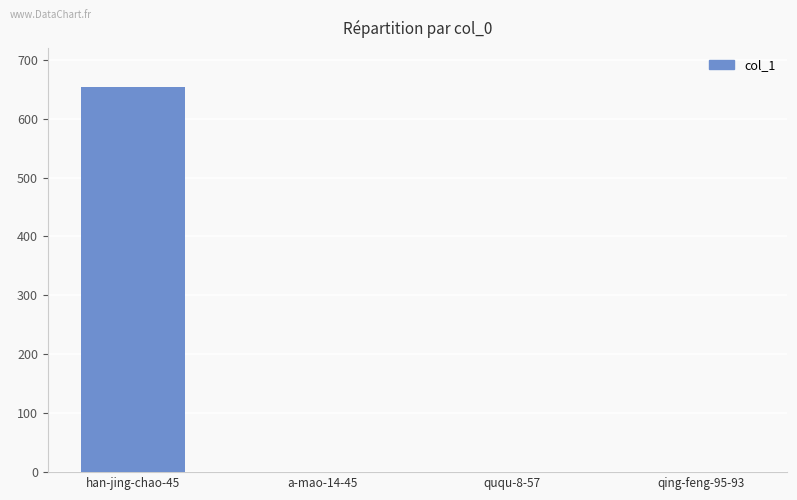

At which category does the chart reach its peak across all series?

han-jing-chao-45